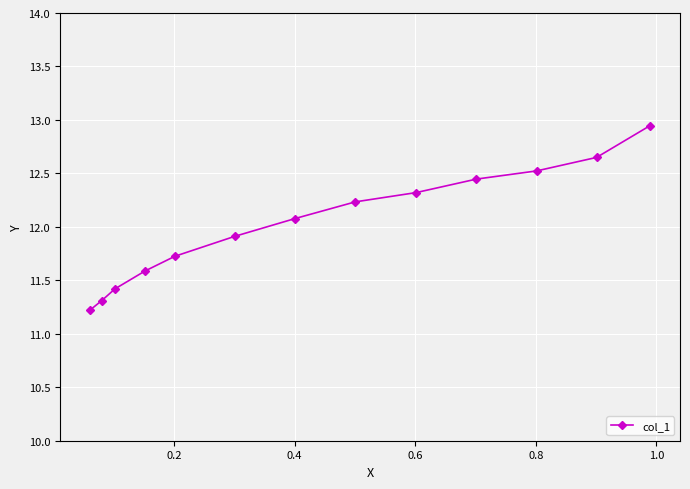

How many categories are shown in the chart?

13